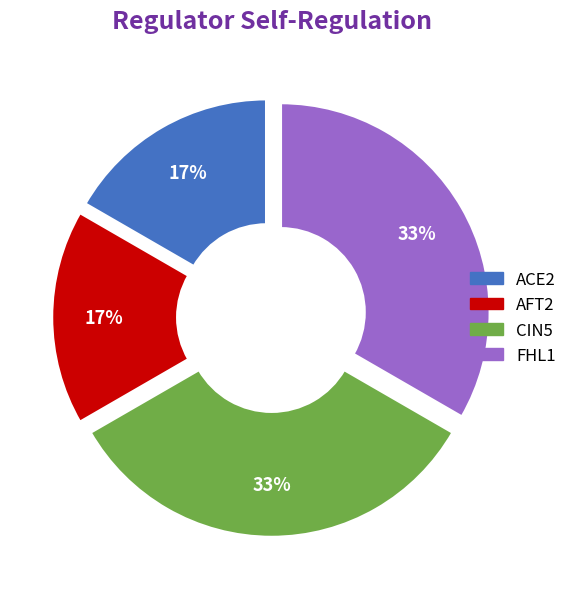

How many slices are in this pie chart?

4